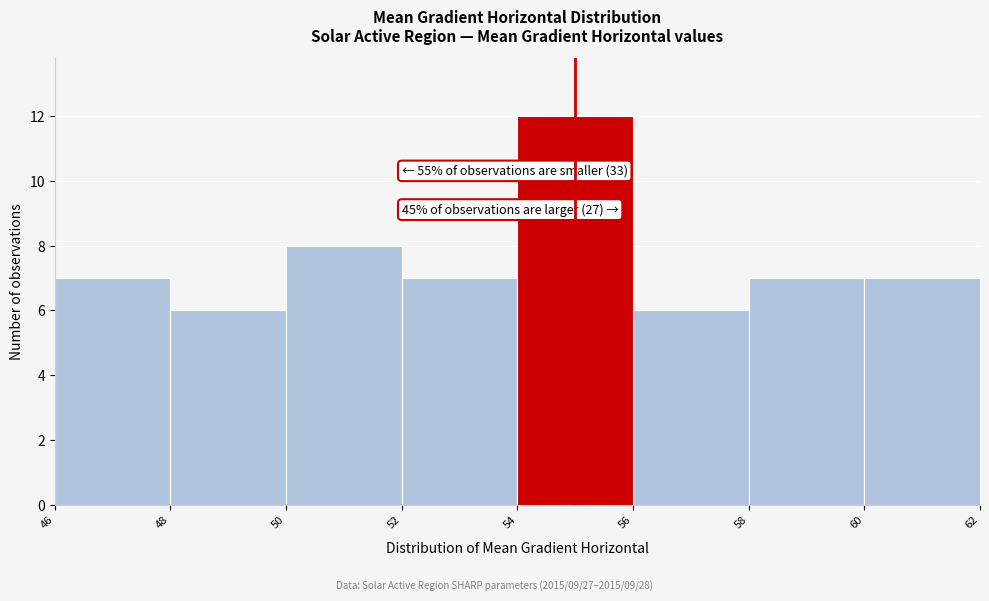

Which range on the x-axis has the tallest bar?

54 to 56